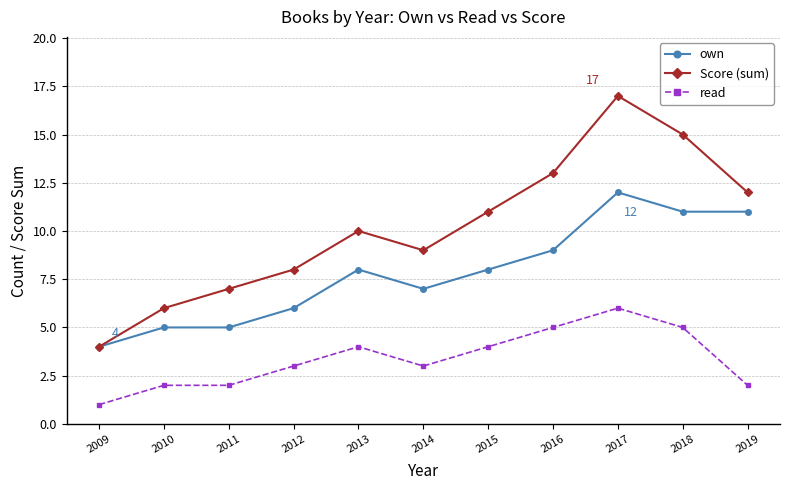

What is the difference between the highest and lowest values at 2015?

7